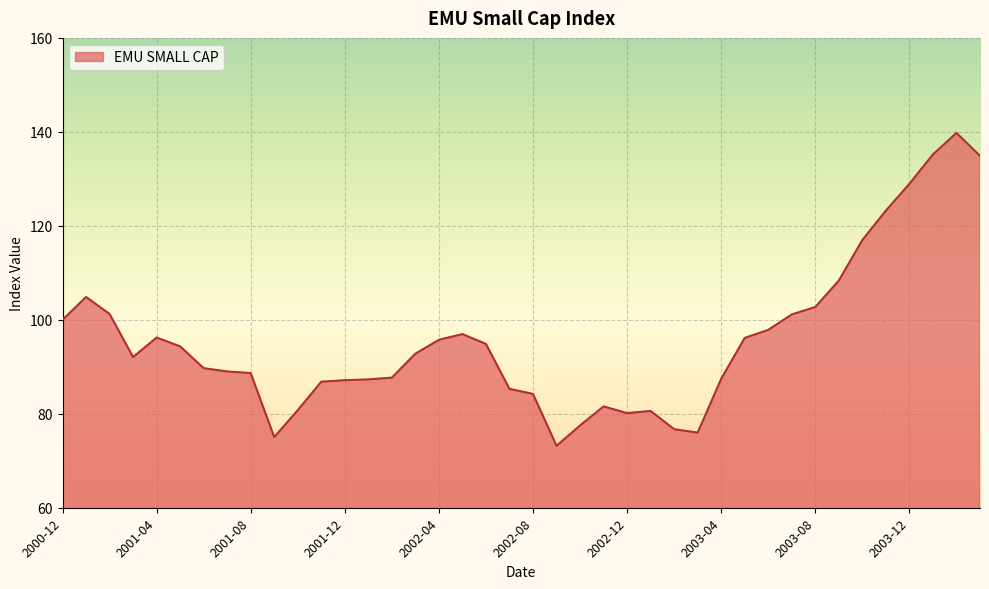

Does the chart display data point markers on the line(s)?

No